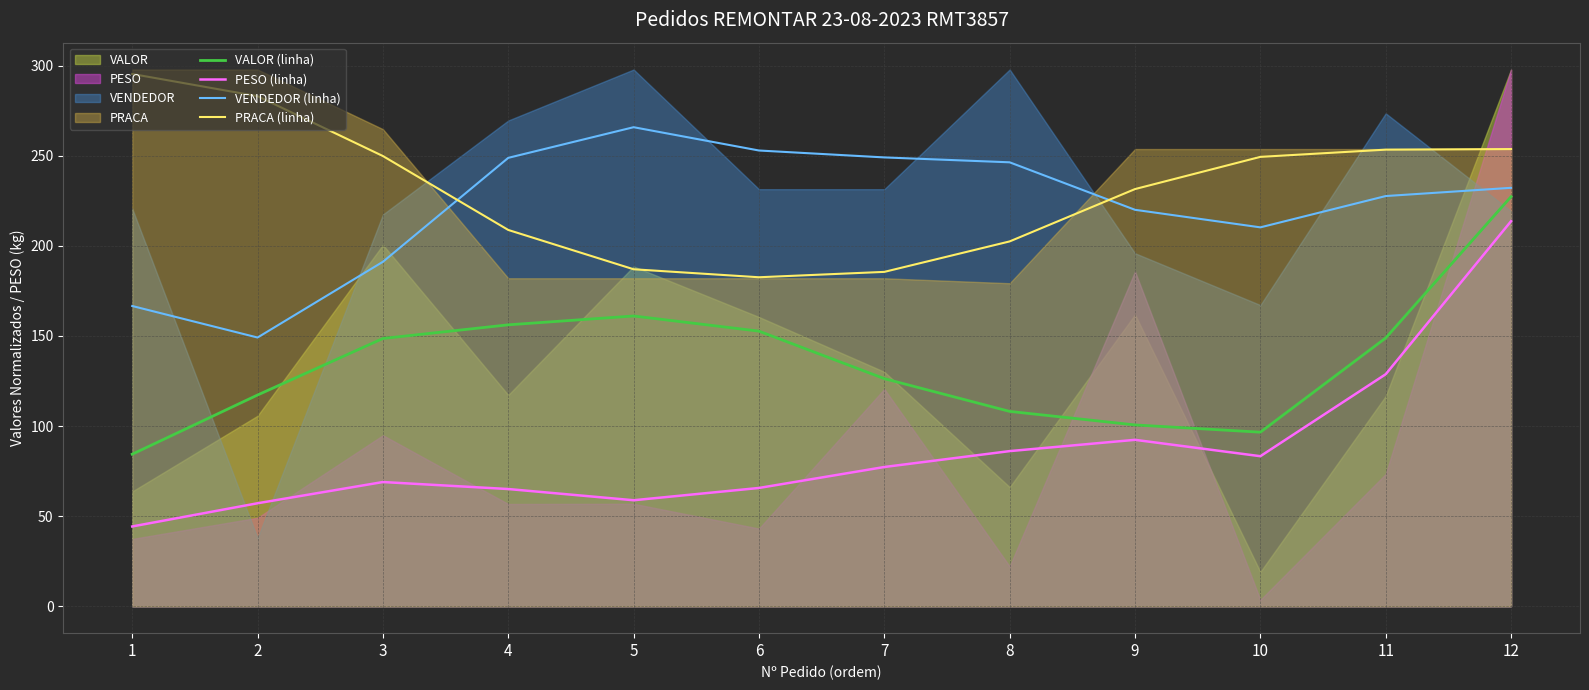

Reading left to right, extract all data points from this chart.

VALOR (linha): 1=84.4	2=117.2	3=148.6	4=156.2	5=161.1	6=152.7	7=126.3	8=108.1	9=100.6	10=96.6	11=148.9	12=227.3
PESO (linha): 1=44.3	2=57.2	3=69.0	4=65.1	5=58.9	6=65.7	7=77.3	8=86.1	9=92.4	10=83.3	11=128.8	12=213.7
VENDEDOR (linha): 1=166.6	2=149.1	3=191.2	4=248.8	5=265.8	6=252.9	7=249.1	8=246.3	9=220.0	10=210.3	11=227.6	12=232.2
PRACA (linha): 1=295.4	2=283.0	3=249.8	4=208.8	5=187.0	6=182.6	7=185.6	8=202.5	9=231.5	10=249.4	11=253.4	12=253.7